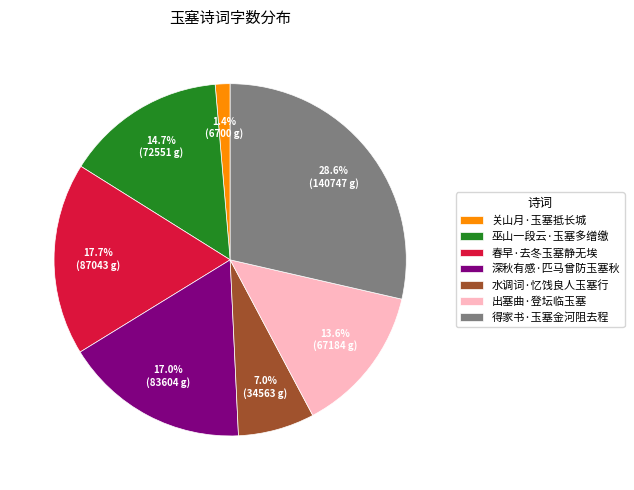

How much of the chart is everything except 水调词·忆饯良人玉塞行?

93.0%